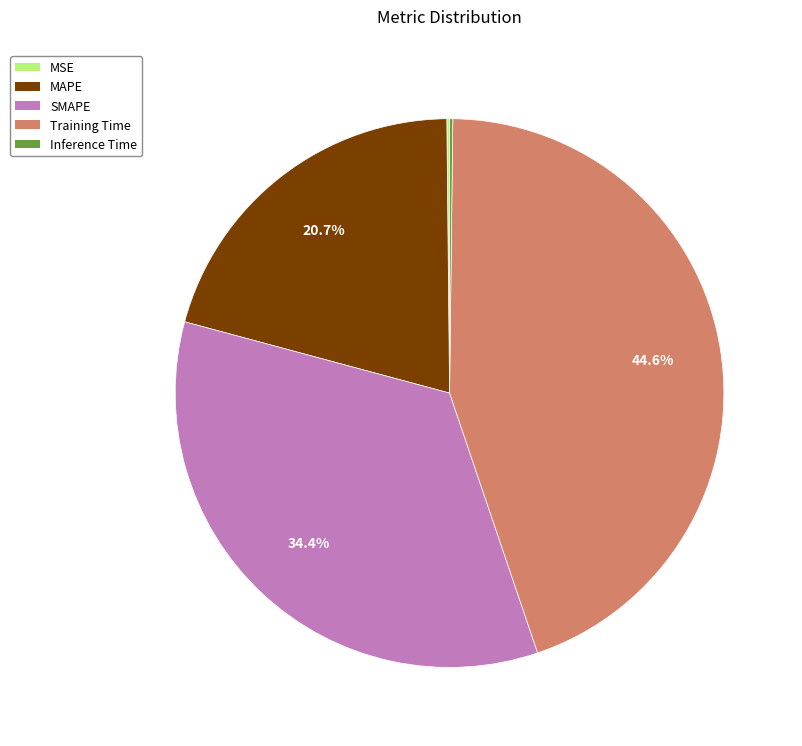

Combined, do SMAPE and Training Time account for over 50%?

Yes